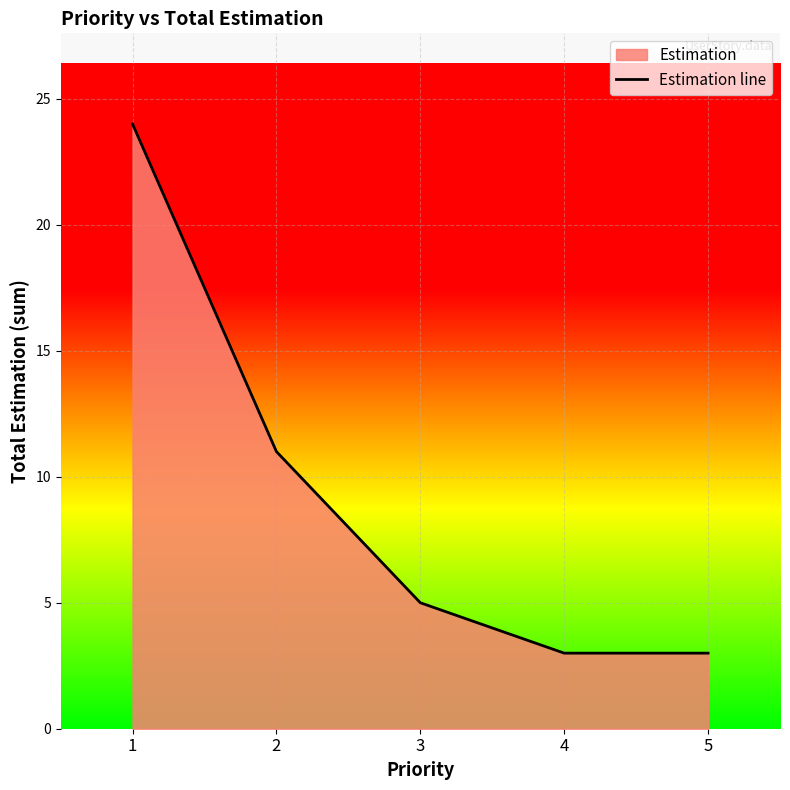

List the labels in order of value, largest first.

1, 2, 3, 4, 5